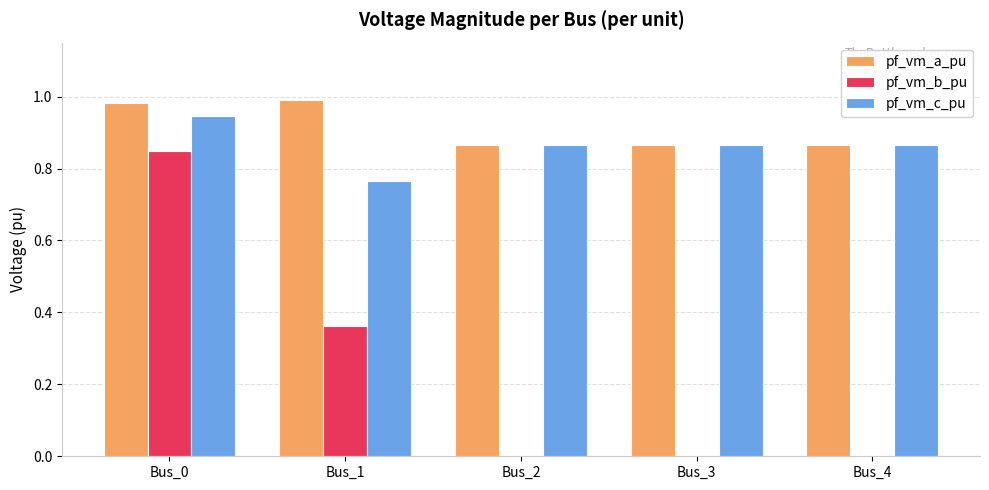

Is the value of pf_vm_c_pu at Bus_1 greater than the value of pf_vm_a_pu at Bus_2?

No